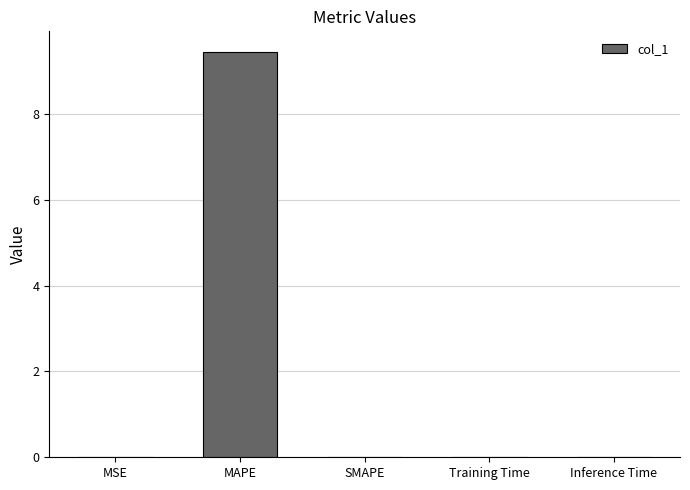

The chart shows a value of 0.0 at SMAPE. True or false?

True